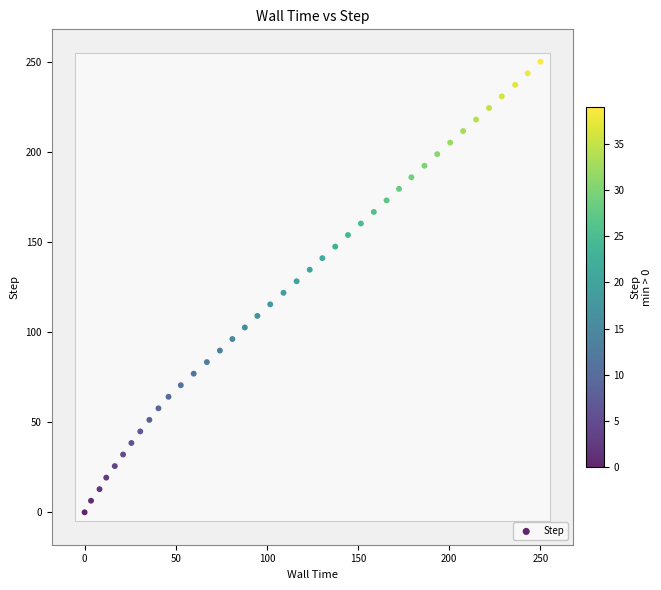

What is the range of X values (max minus min)?

250.0